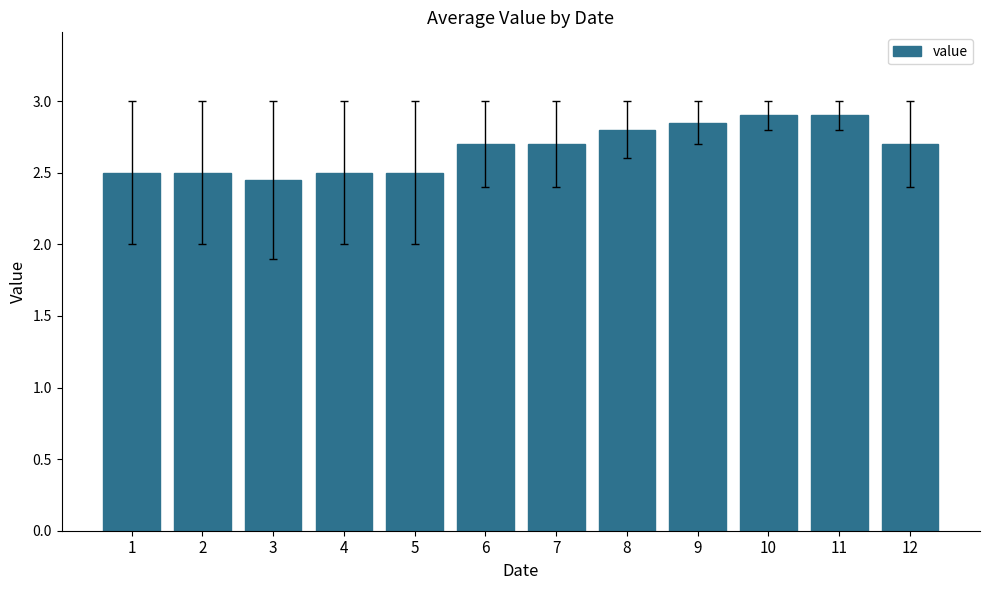

Approximately how many times larger is the value at 3 compared to 12?

0.9